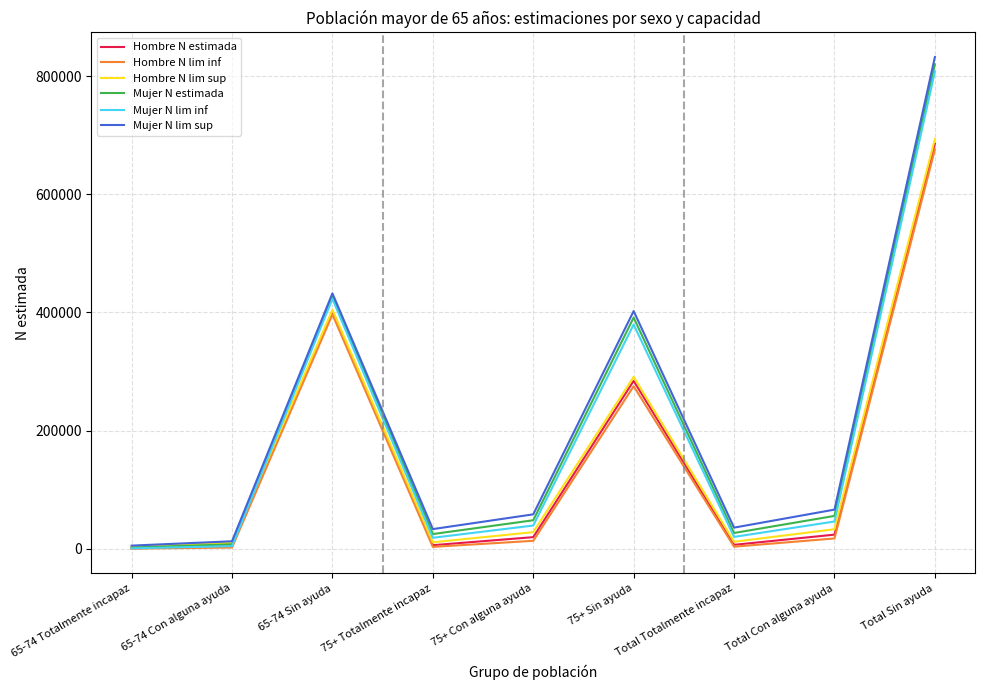

Where do Hombre N estimada and Mujer N lim inf first cross each other?

65-74 Con alguna ayuda and 65-74 Sin ayuda